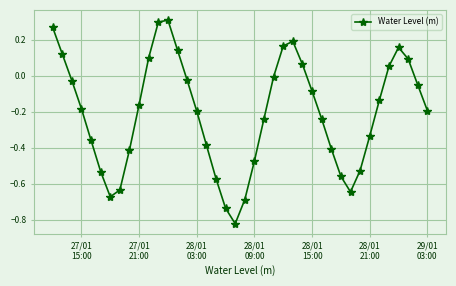

How many data points does each series have?

40